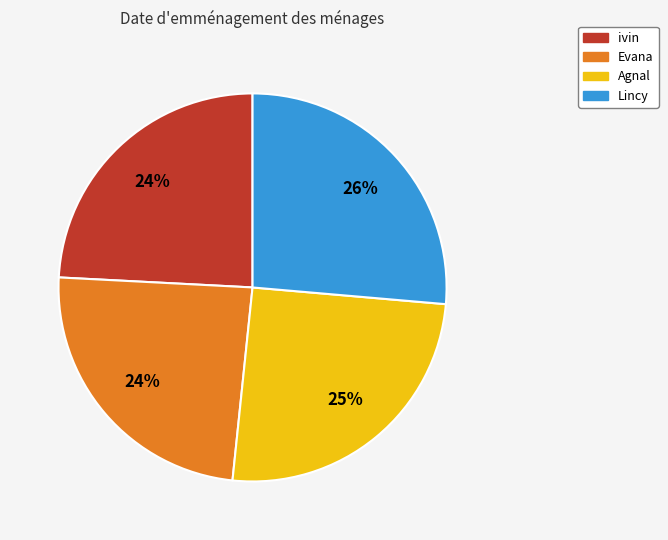

True or false: Lincy accounts for 26% of the total.

True